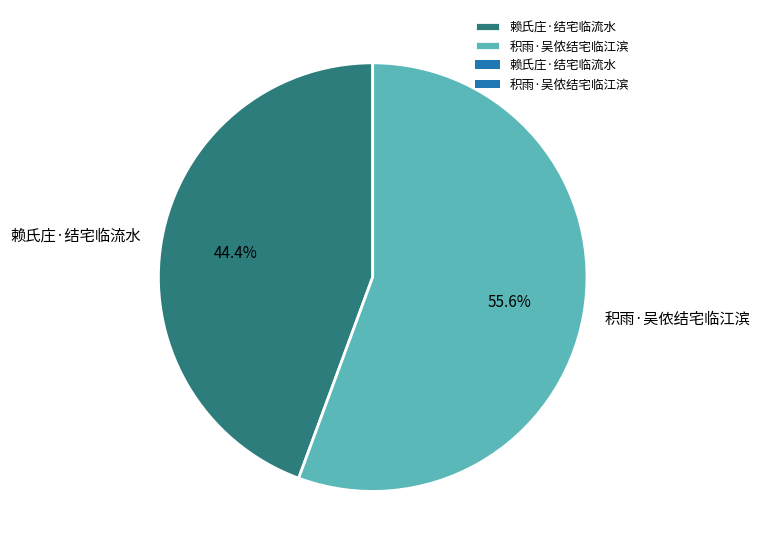

Rank the categories by value from lowest to highest.

赖氏庄·结宅临流水, 积雨·吴侬结宅临江滨